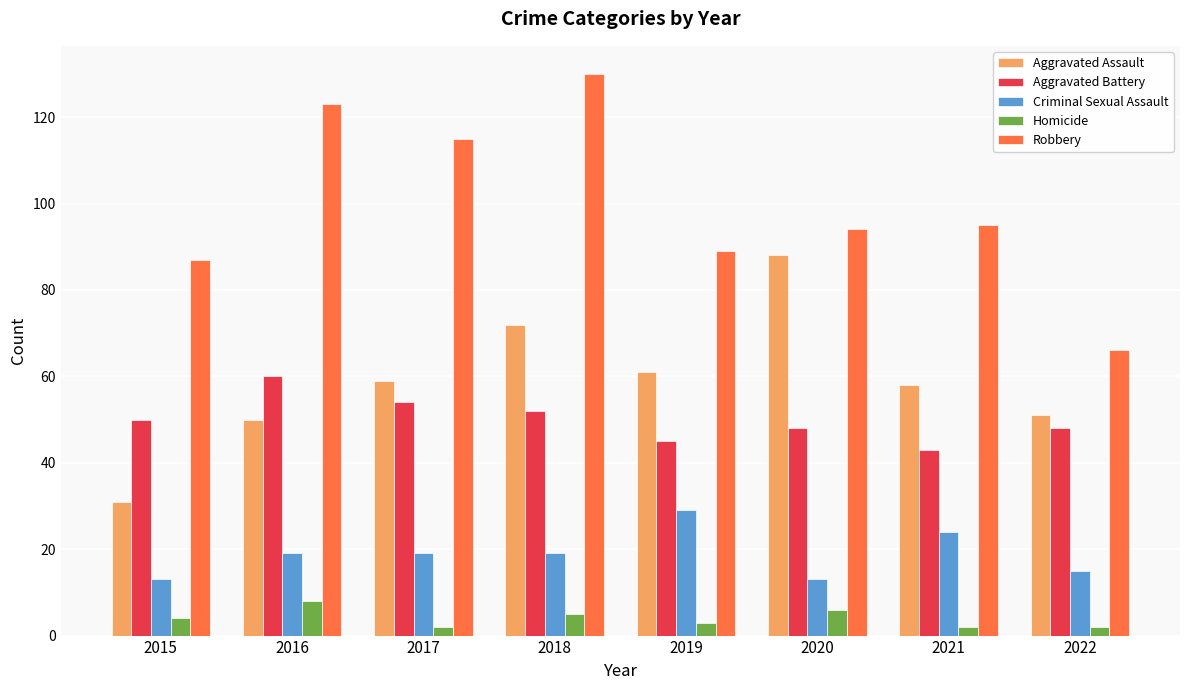

Reading left to right, list all the values displayed in this chart.

Aggravated Assault: 2015=31	2016=50	2017=59	2018=72	2019=61	2020=88	2021=58	2022=51
Aggravated Battery: 2015=50	2016=60	2017=54	2018=52	2019=45	2020=48	2021=43	2022=48
Criminal Sexual Assault: 2015=13	2016=19	2017=19	2018=19	2019=29	2020=13	2021=24	2022=15
Homicide: 2015=4	2016=8	2017=2	2018=5	2019=3	2020=6	2021=2	2022=2
Robbery: 2015=87	2016=123	2017=115	2018=130	2019=89	2020=94	2021=95	2022=66